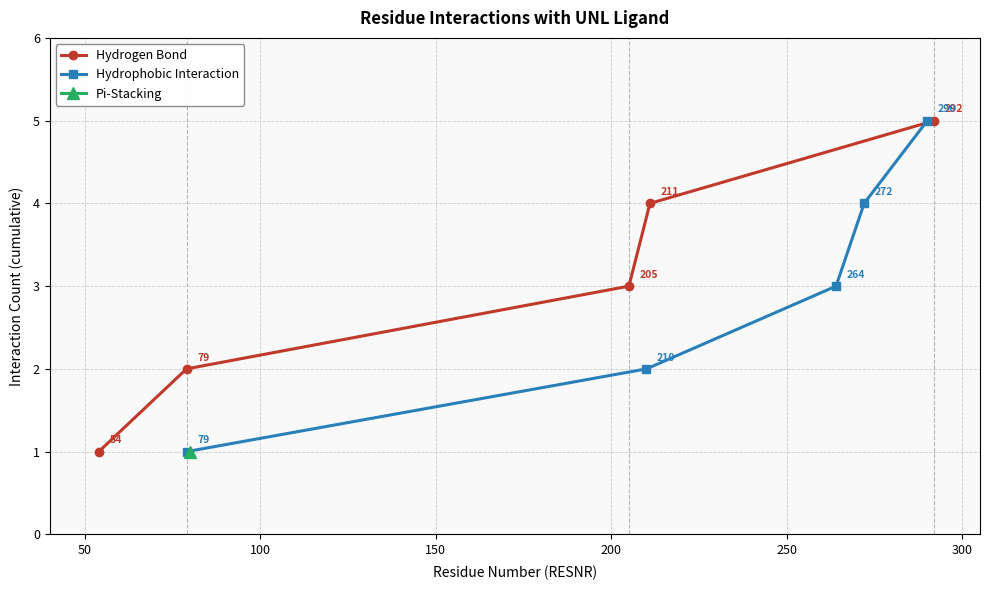

What is the sum of all Hydrogen Bond values?

15